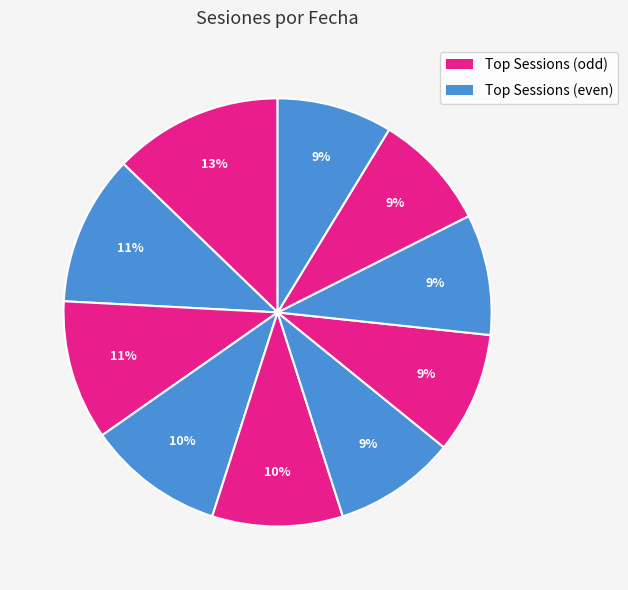

How many segments does this pie chart have?

10